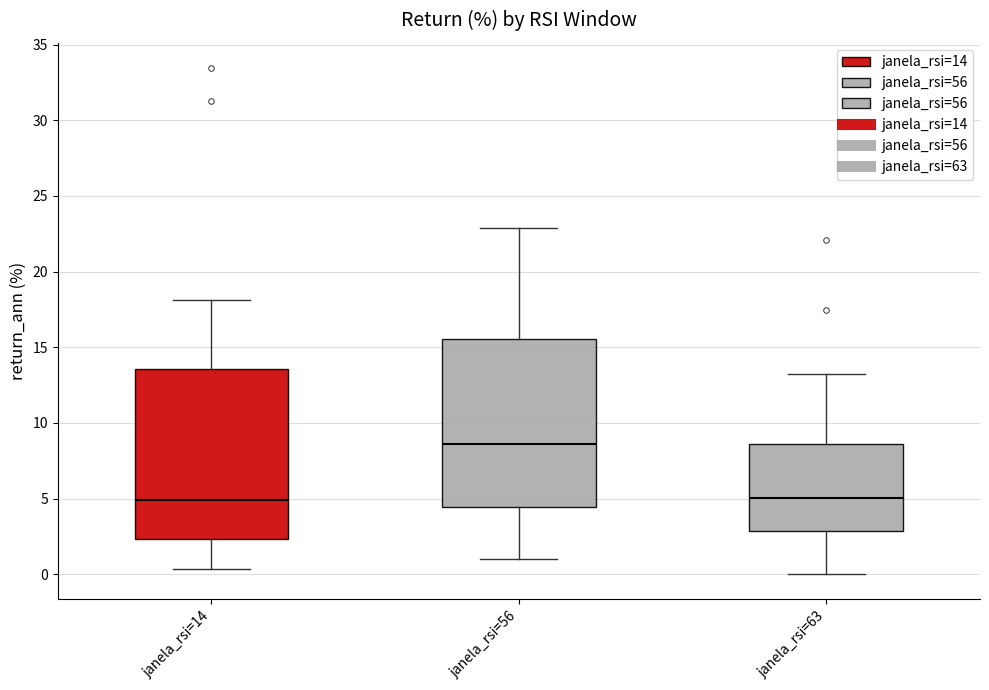

Reading left to right, read every box against the y-axis: the position of its median line, the range the box covers, and the ends of its whiskers. The values are not printed on the chart, so give them approximately, as read against the axis.

janela_rsi=14: median 5.0, box 2.5 to 13.5, whiskers 0.5 to 18.0
janela_rsi=56: median 8.5, box 4.5 to 15.5, whiskers 1.0 to 23.0
janela_rsi=63: median 5.0, box 3.0 to 8.5, whiskers 0.0 to 13.0